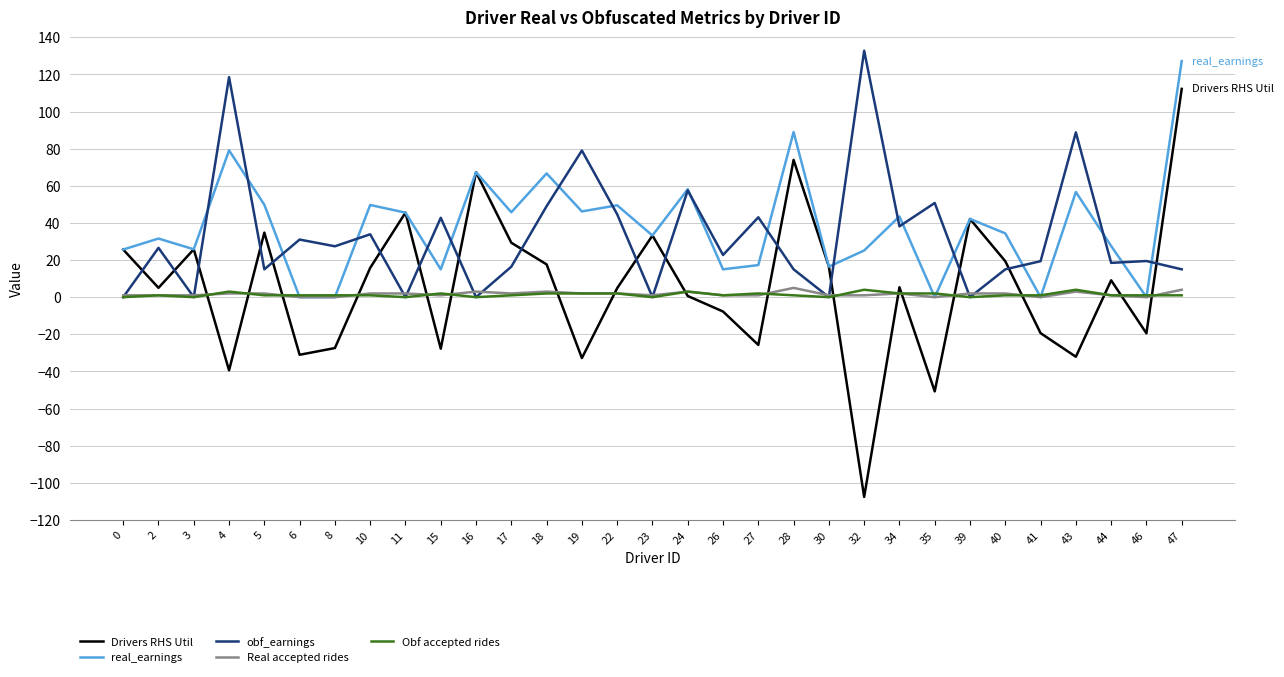

How many lines are shown in the chart?

5